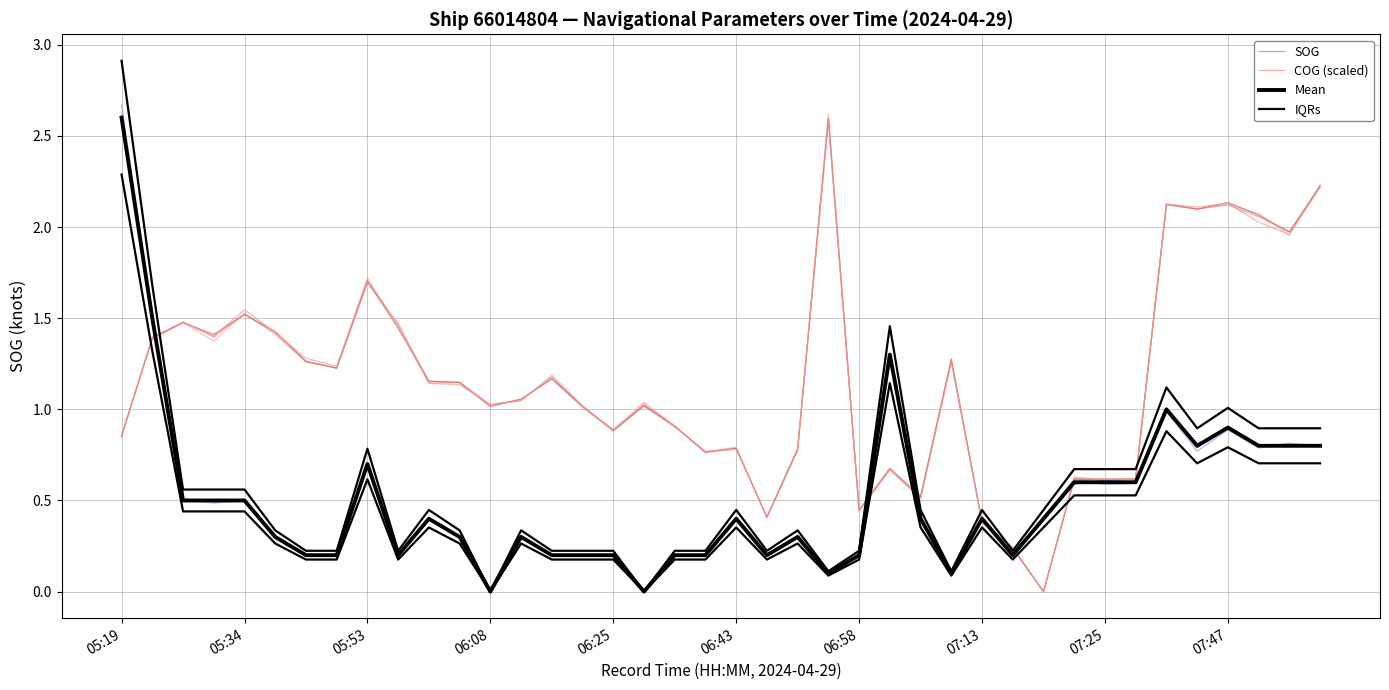

Is it true that IQRs equals 0.1 at 28?

False